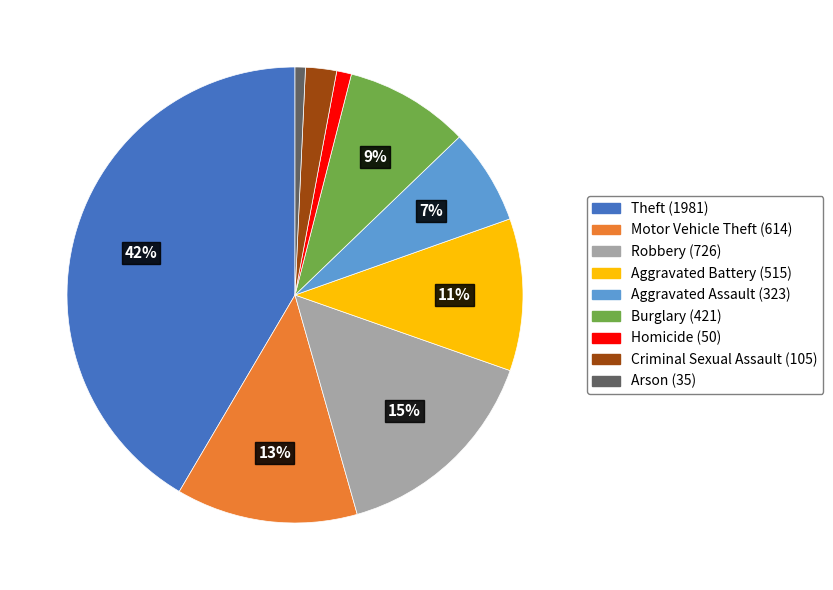

To the nearest percent, what percentage of the pie is Aggravated Assault?

7%